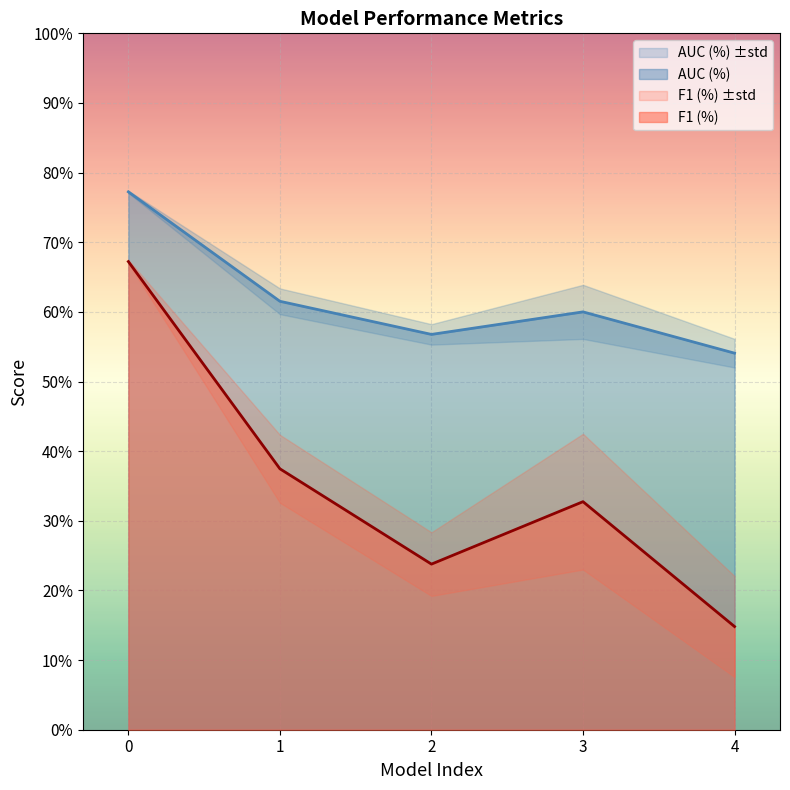

What is the difference between the maximum and second lowest values in the F1 (%) series?

0.4